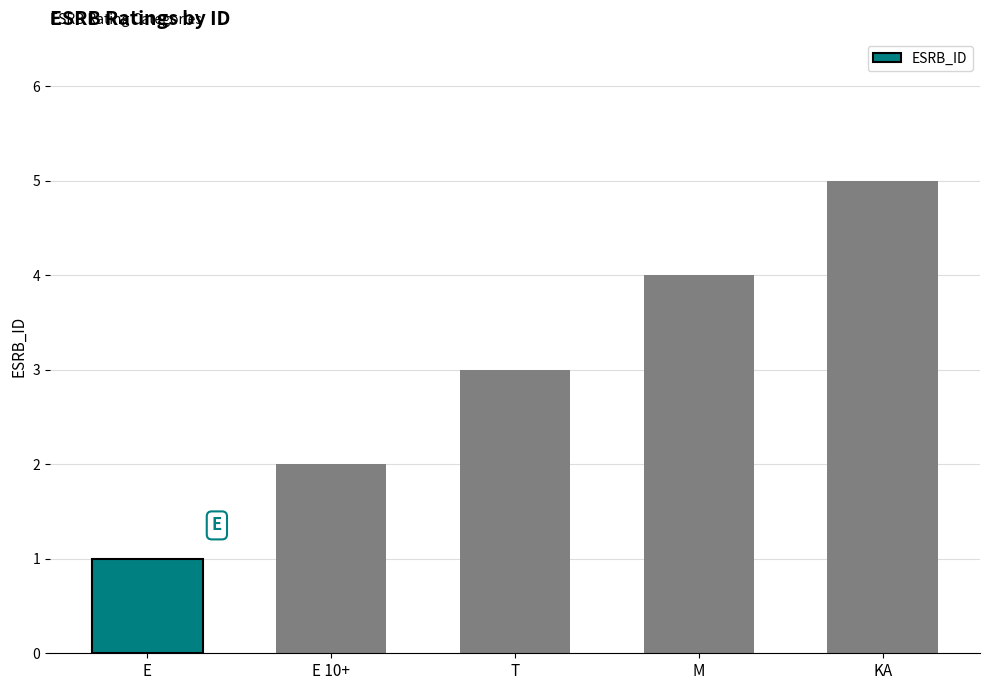

Is it true that the value at E is 2?

False